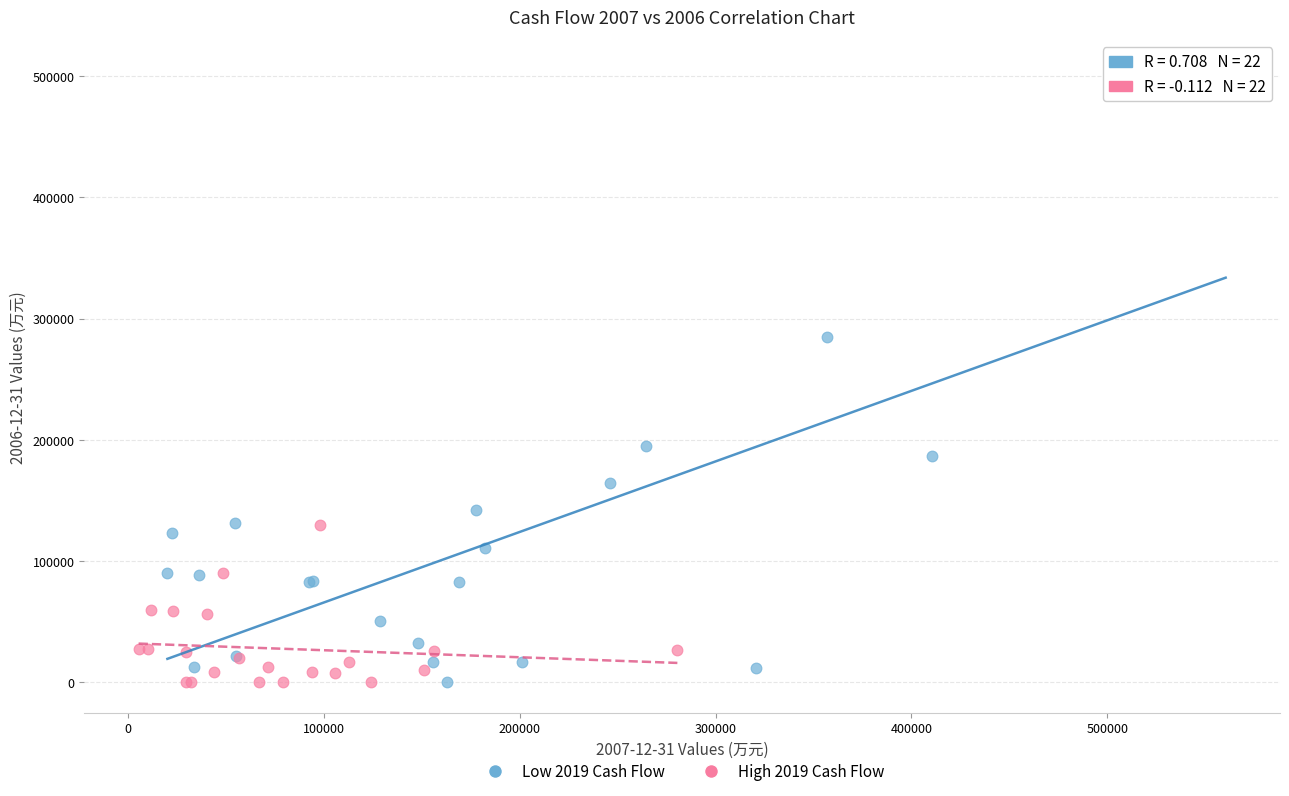

Which series reaches the maximum Y coordinate?

Low 2019 Cash Flow